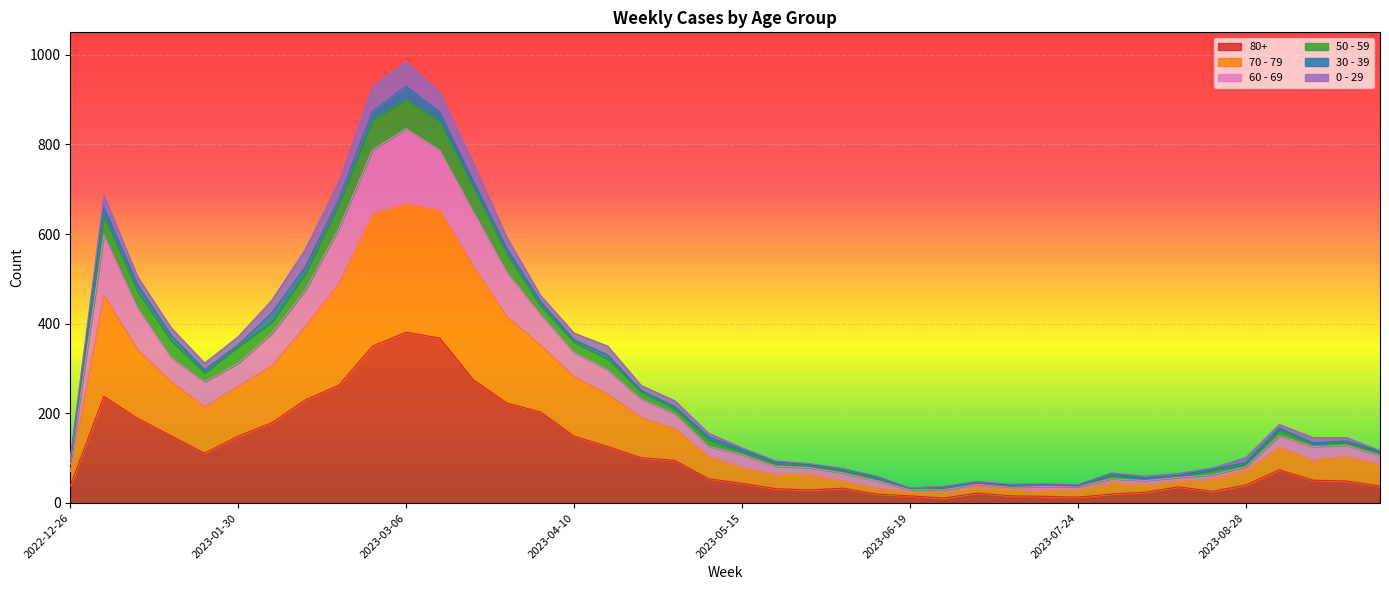

List the labels in order of 60 - 69 value, largest first.

2023-03-06, 2023-02-27, 2023-03-13, 2023-03-20, 2023-02-20, 2023-01-02, 2023-03-27, 2023-02-13, 2023-01-09, 2023-04-03, 2023-02-06, 2023-01-16, 2023-04-10, 2023-01-30, 2023-04-17, 2023-01-23, 2023-04-24, 2023-05-01, 2023-09-04, 2023-05-08, 2023-09-18, 2023-09-11, 2023-05-15, 2023-09-25, 2022-12-26, 2023-05-22, 2023-08-28, 2023-05-29, 2023-06-05, 2023-08-21, 2023-07-31, 2023-08-14, 2023-06-12, 2023-08-07, 2023-07-03, 2023-07-17, 2023-07-10, 2023-07-24, 2023-06-26, 2023-06-19